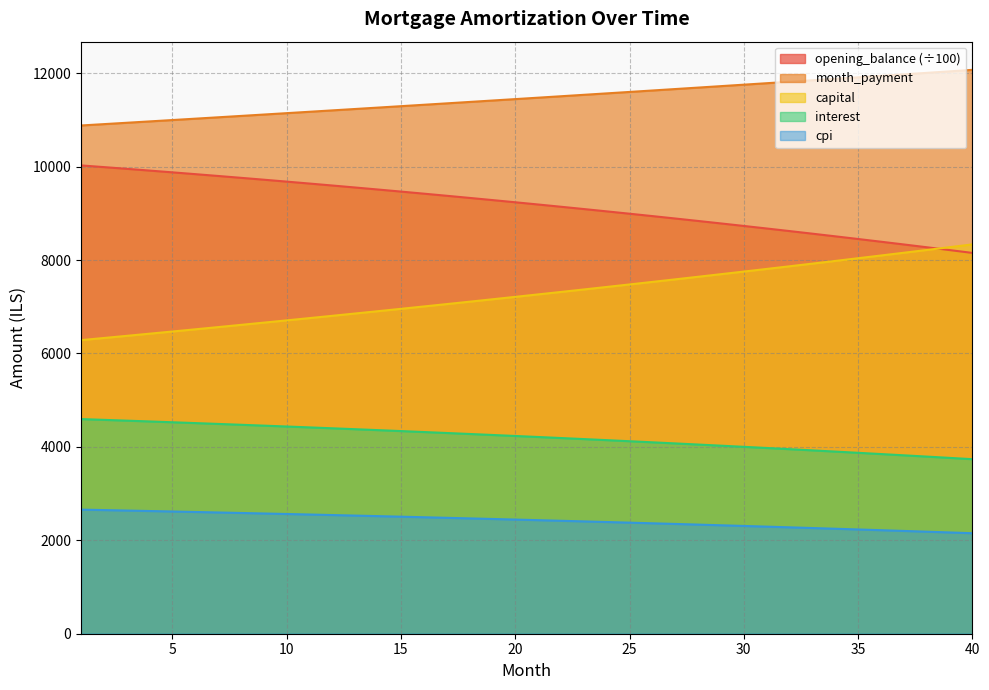

At how many categories does at least one series exceed 9103?

40